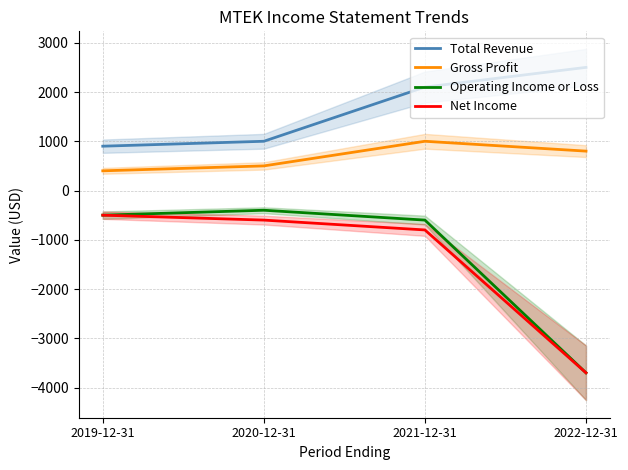

Is the value of Operating Income or Loss at 2022-12-31 greater than the value of Gross Profit at 2019-12-31?

No